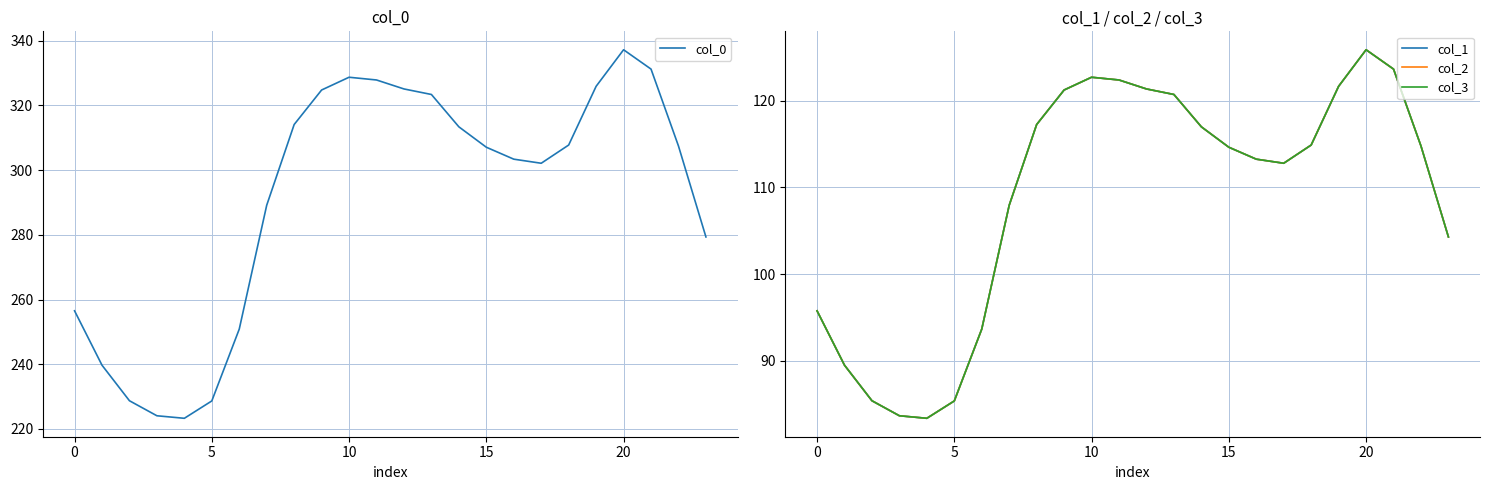

True or false: col_0 has a value of 182.0 at 10.

False